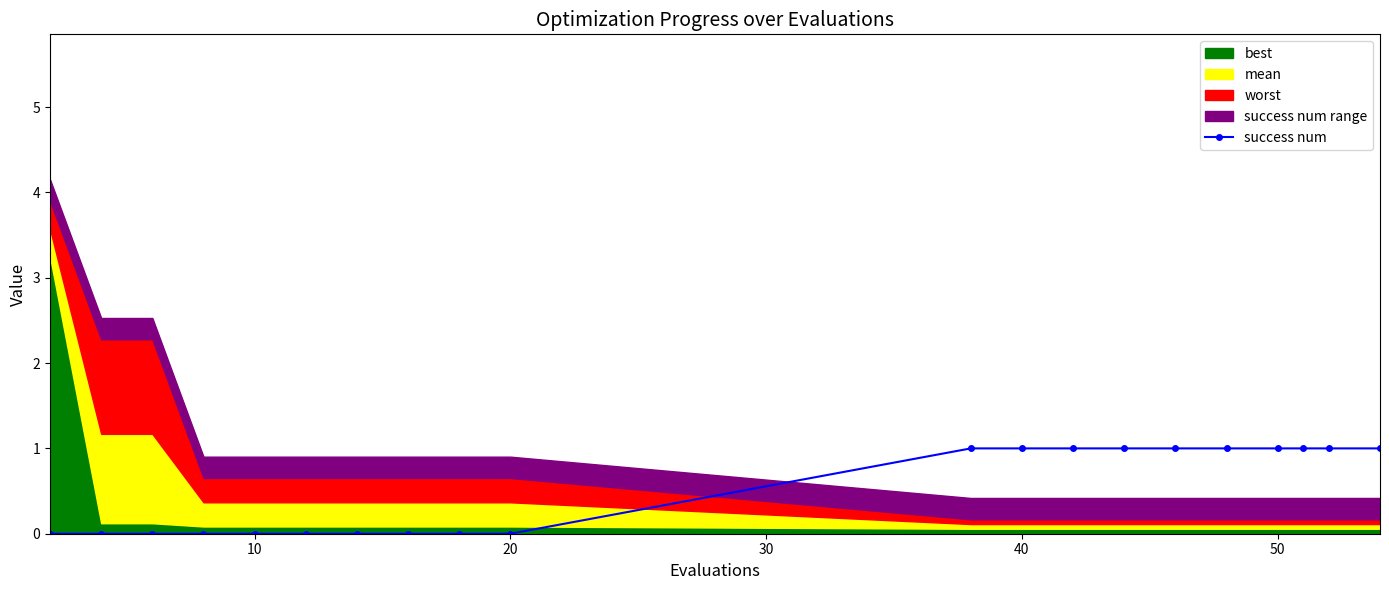

How many values are above zero?

10